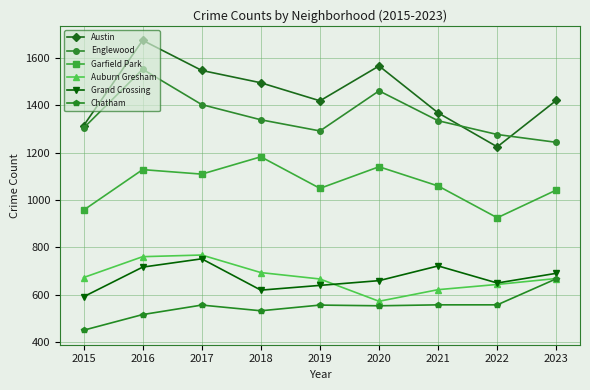

The value of Grand Crossing at 2023 is 691. True or false?

True